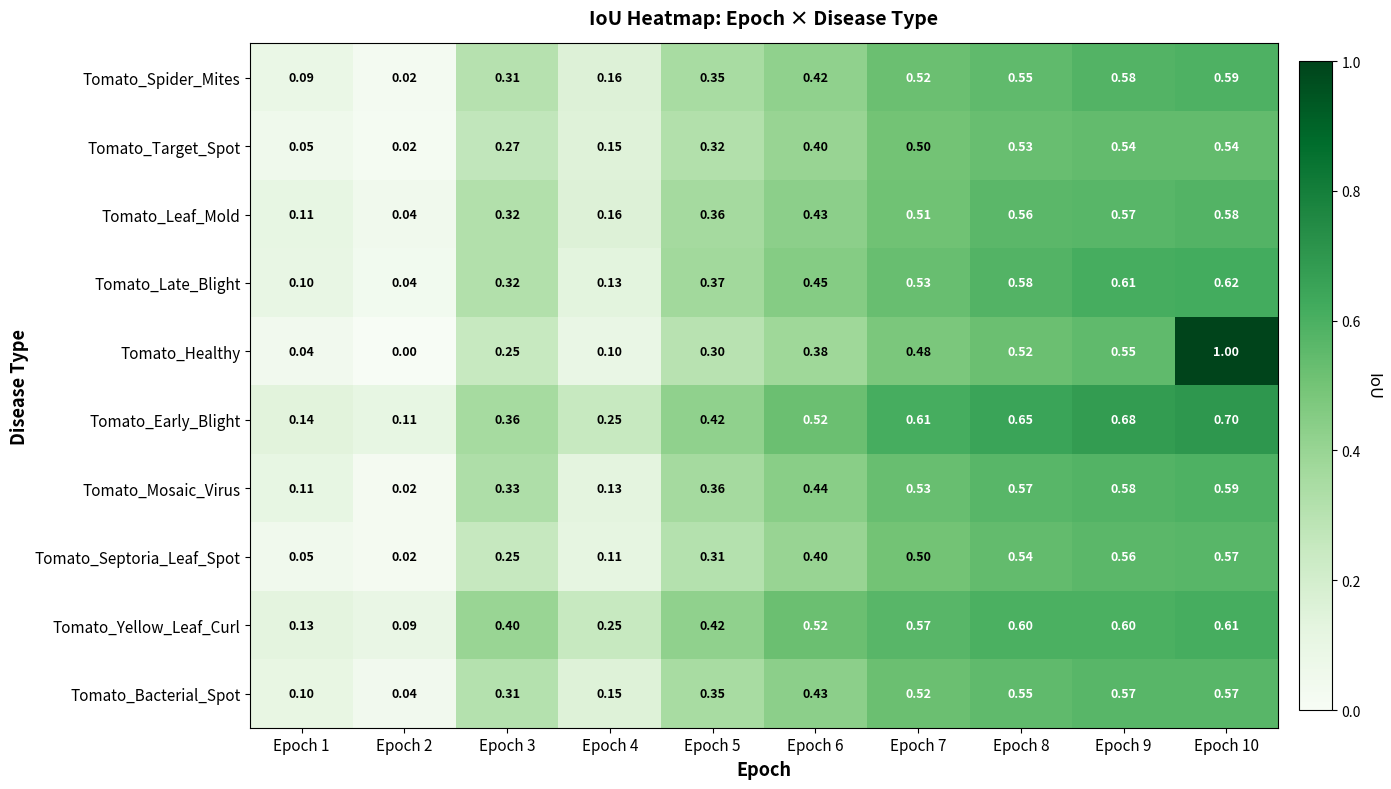

Which series changed the most between Epoch 5 and Epoch 9?

Tomato_Early_Blight